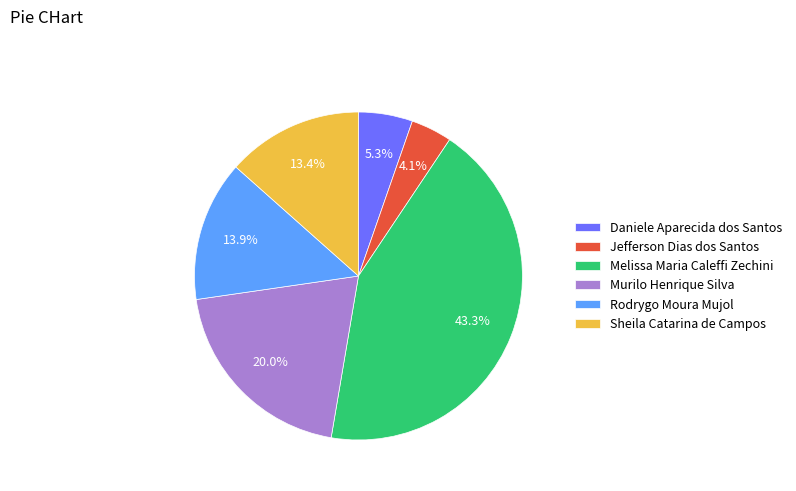

Count the number of slices in the pie.

6